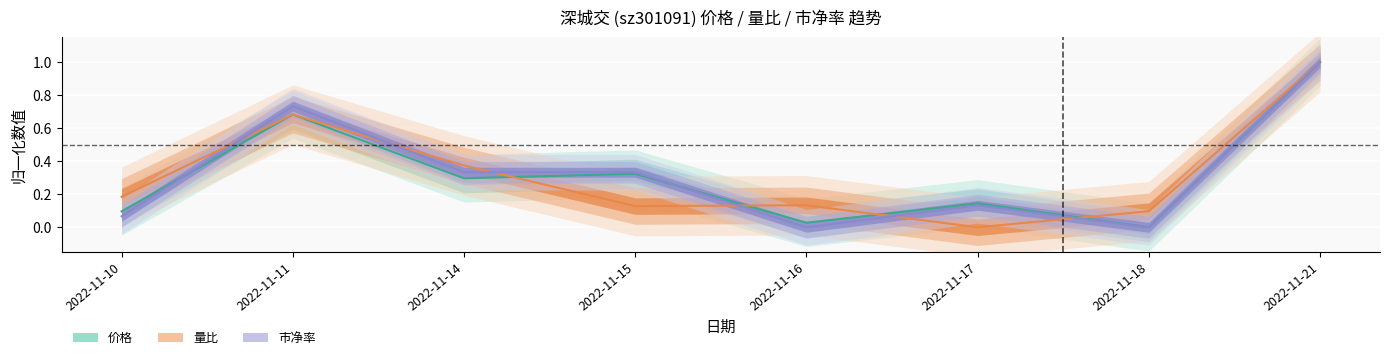

At 2022-11-17, list the series in order from largest to smallest.

价格, 市净率, 量比